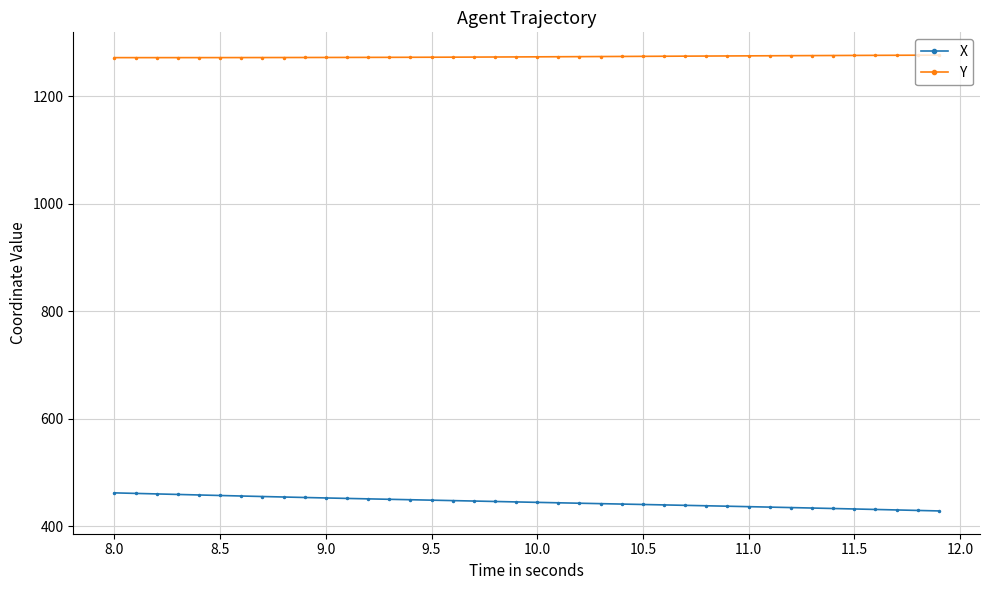

True or false: X and Y intersect in this chart.

False